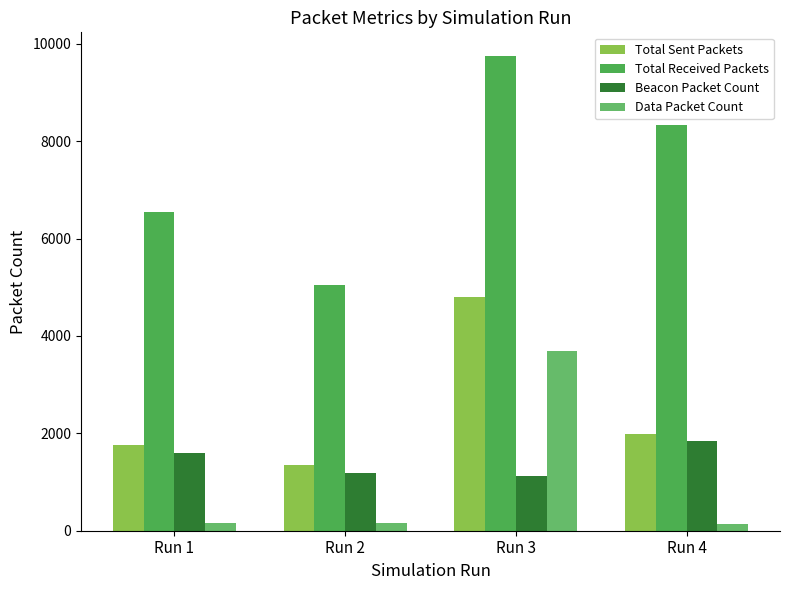

Which series has the largest total across all categories?

Total Received Packets